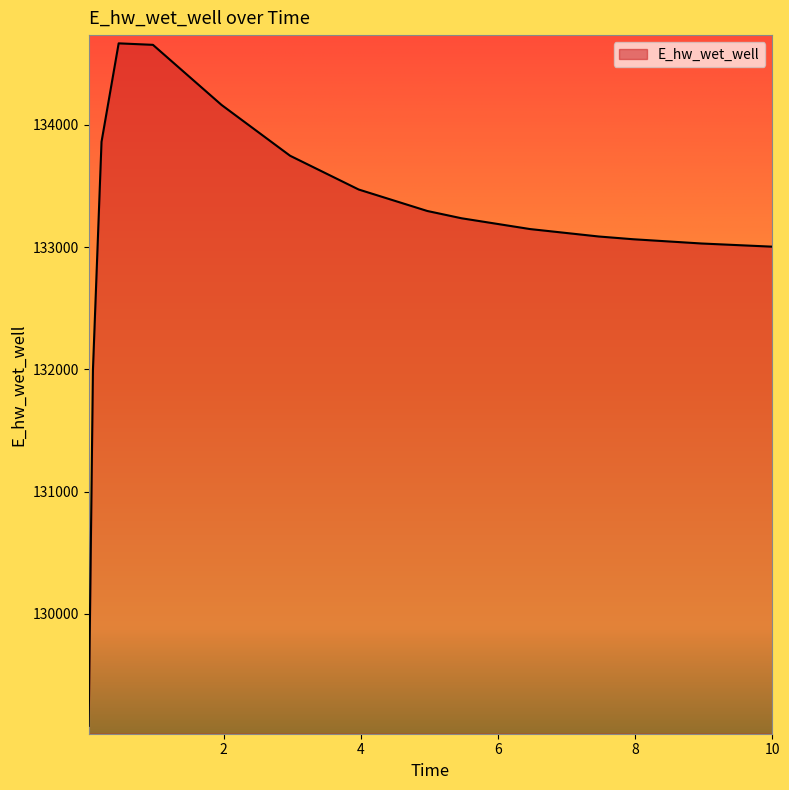

What is the difference between the maximum and minimum values?

5581.7